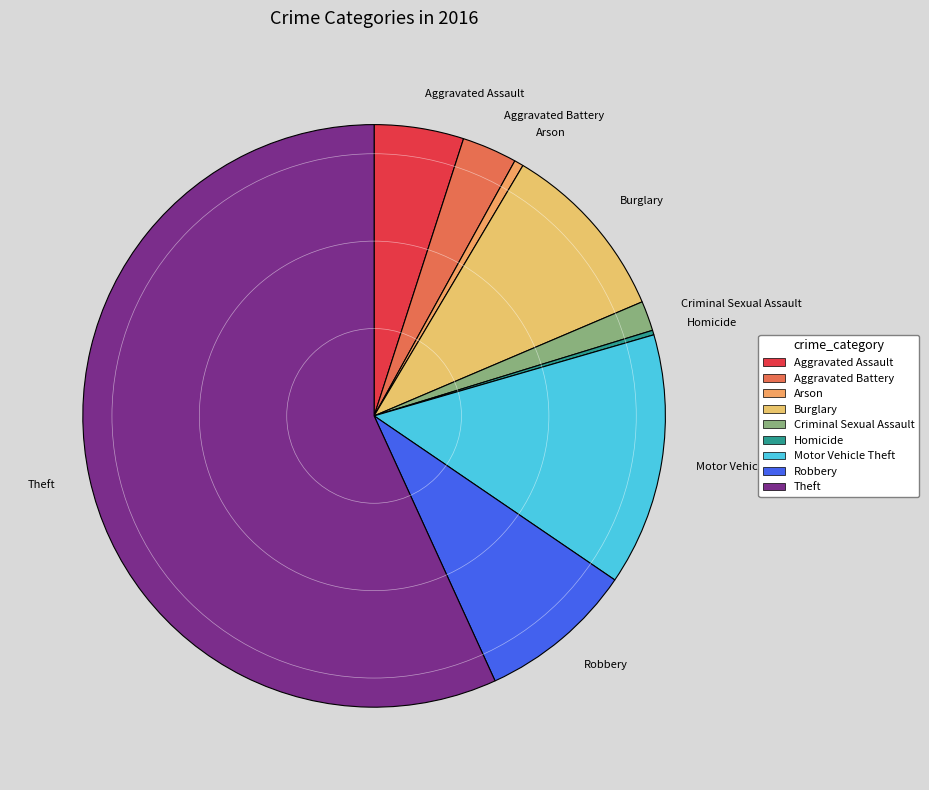

Is the sum of Motor Vehicle Theft and Theft greater than half?

Yes